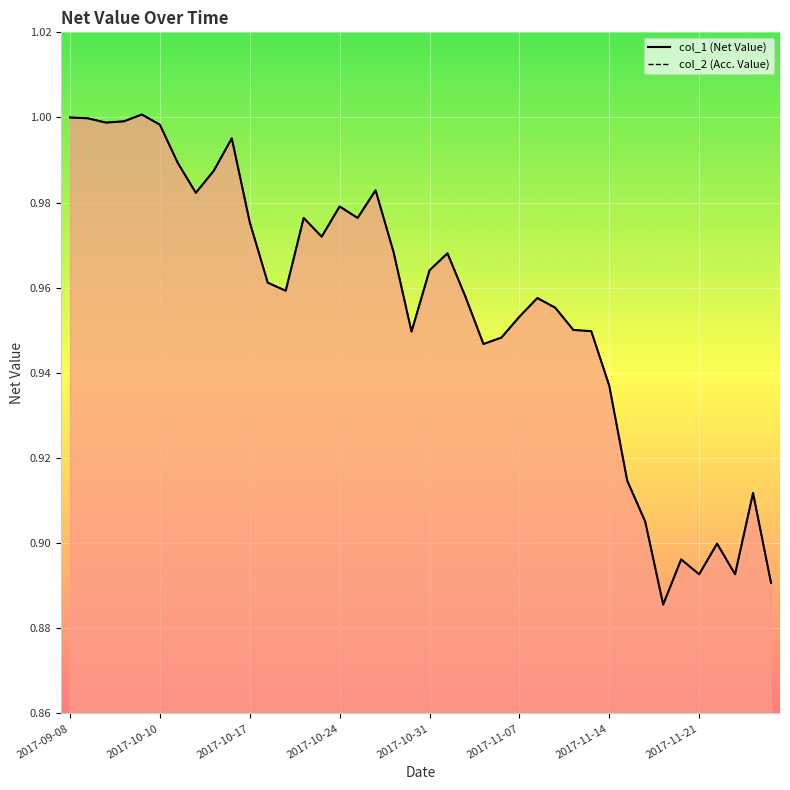

What is the total value across all series at 2017-10-24?

2.0